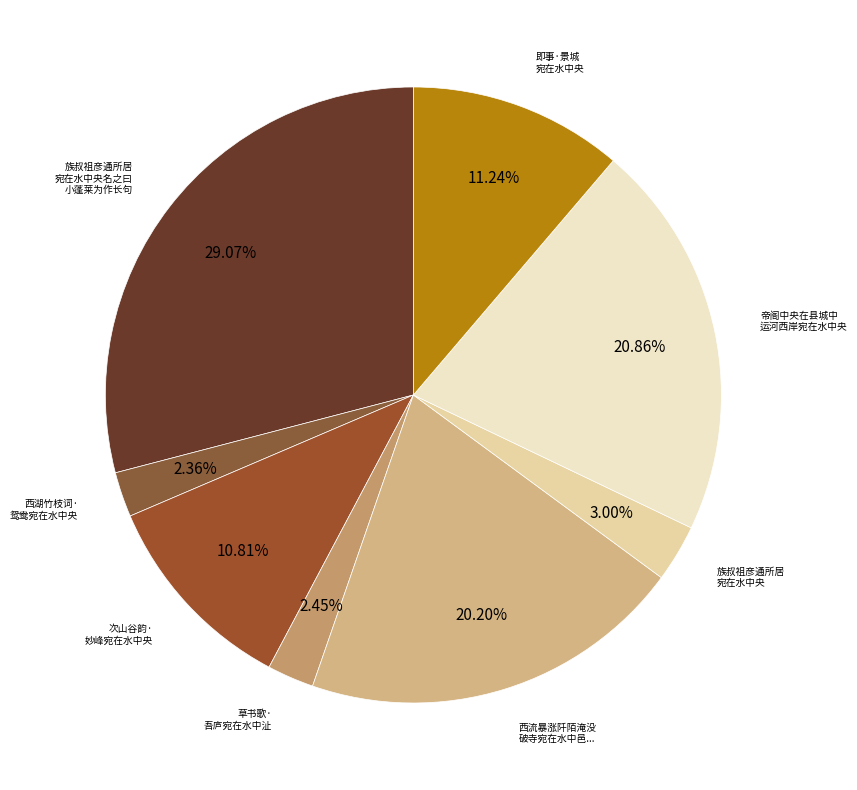

How many slices are in this pie chart?

8